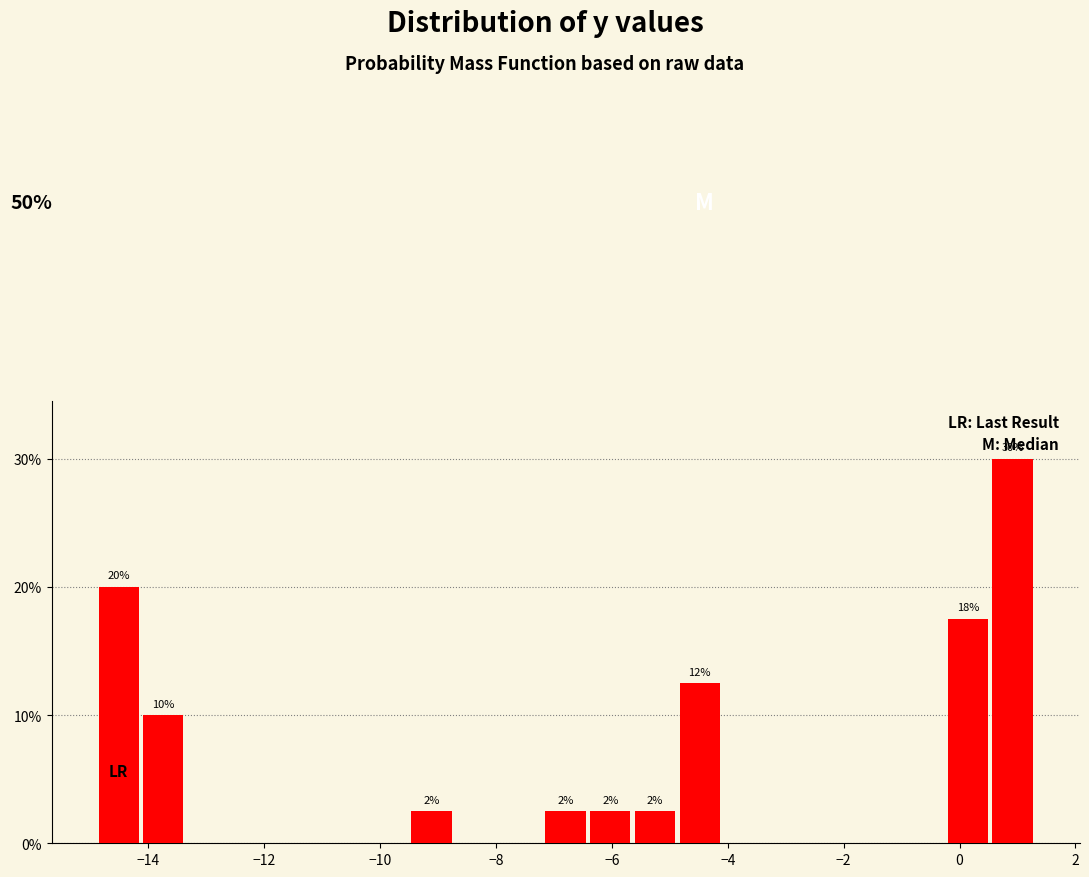

Around what value on the x-axis is the tallest bar? Give the approximate position of its centre, as read against the axis.

1.0